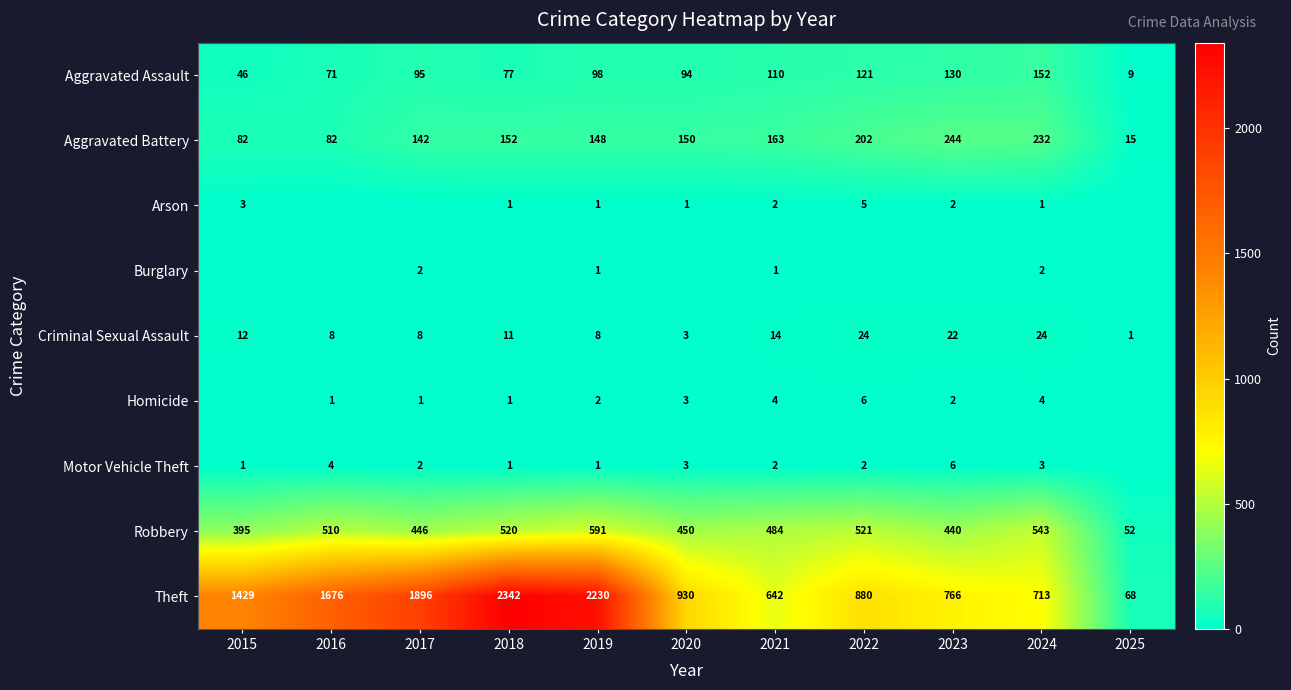

What is the difference between the highest and lowest values at 2017?

1896